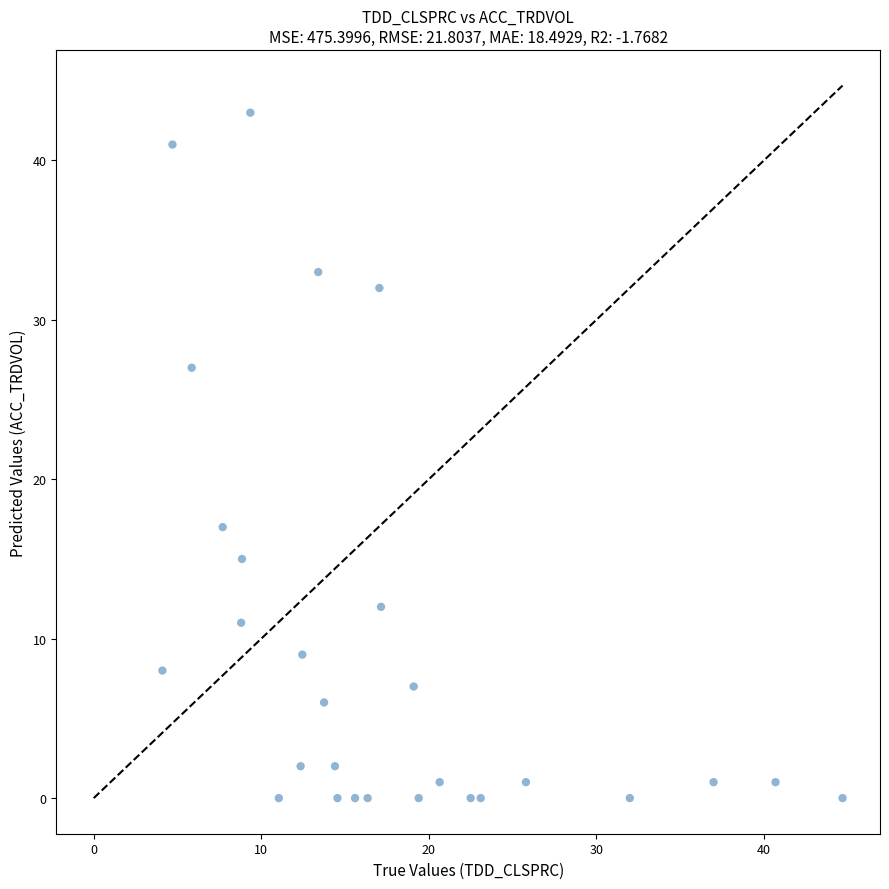

What is the range of Y values (max minus min)?

43